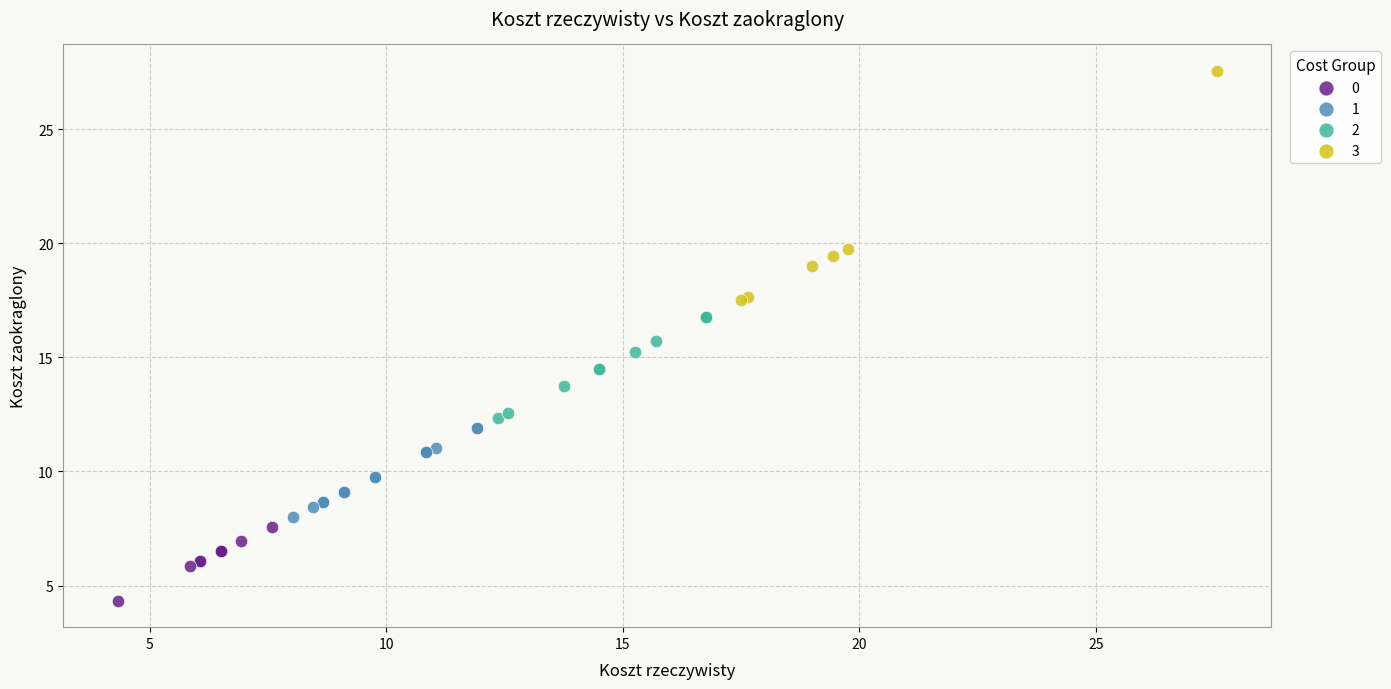

Which series has the largest Y range (max minus min)?

3